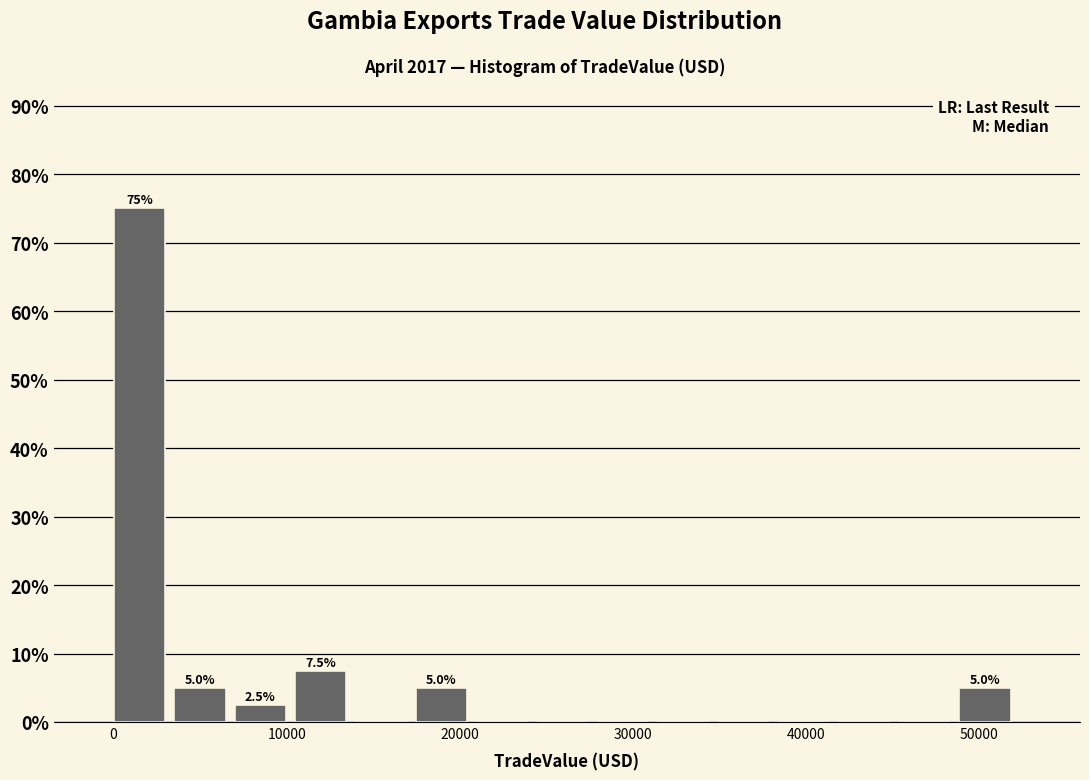

Around what value on the x-axis is the tallest bar? Give the approximate position of its centre, as read against the axis.

2000